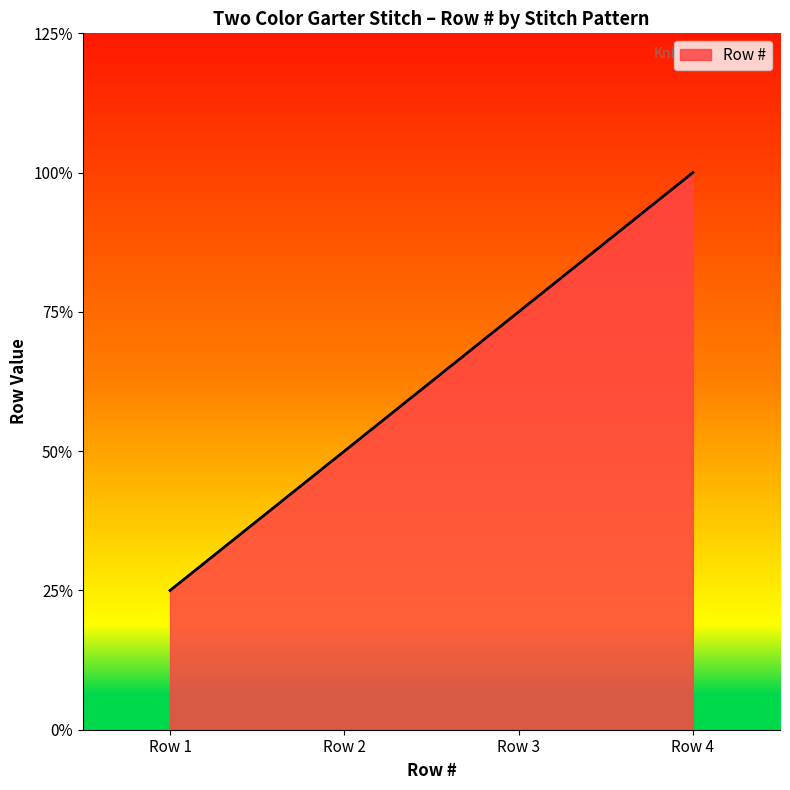

List the labels in order of value, largest first.

Row 4, Row 3, Row 2, Row 1